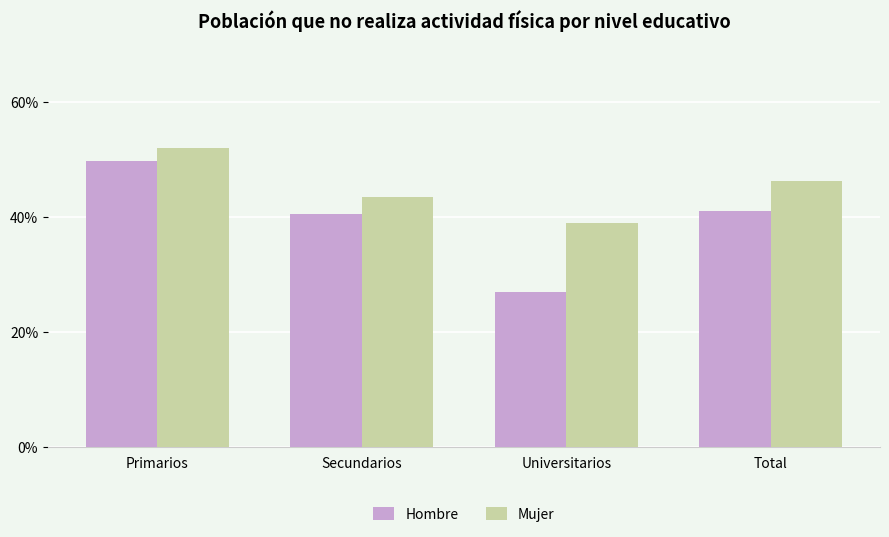

Which category has the lowest value across all series?

Universitarios